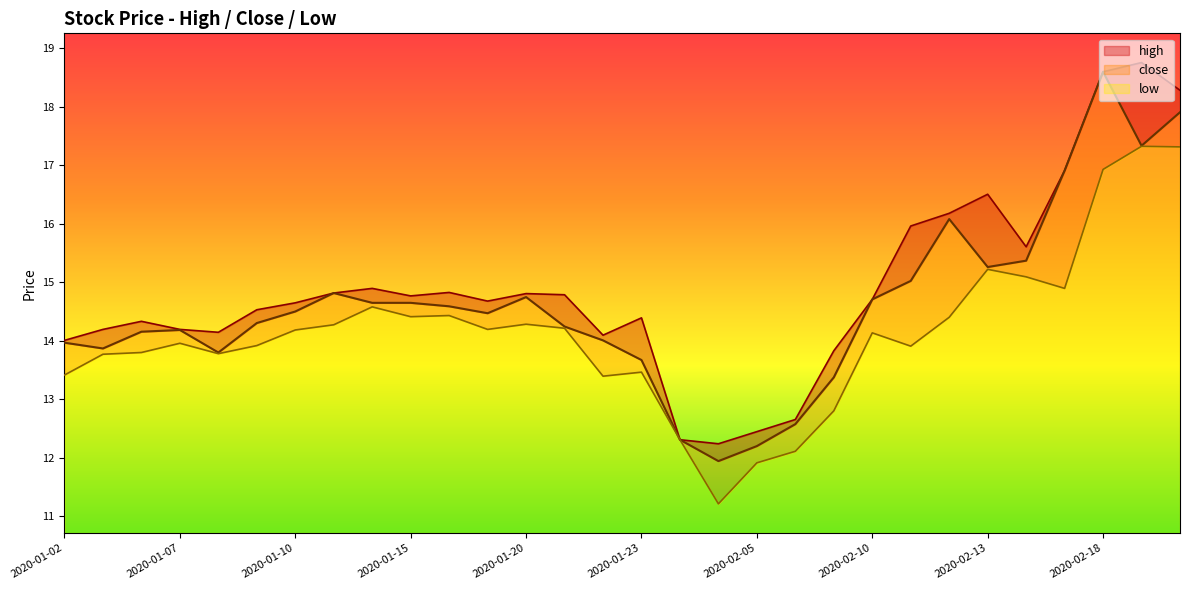

True or false: high and close cross at least once.

False